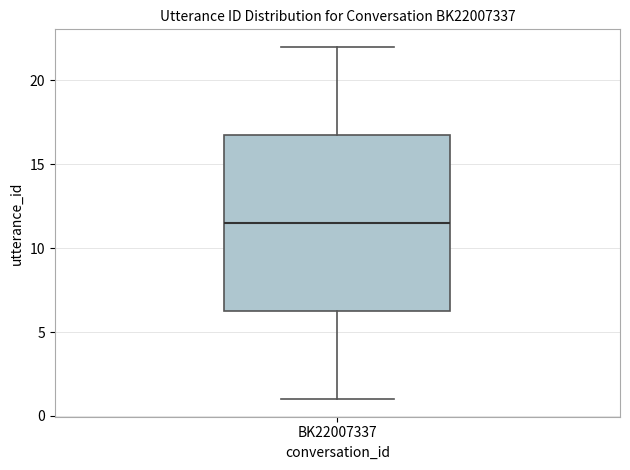

Where does the median line of the box for BK22007337 sit on the y-axis? The values are not printed on the chart, so give them approximately, as read against the axis.

11.5